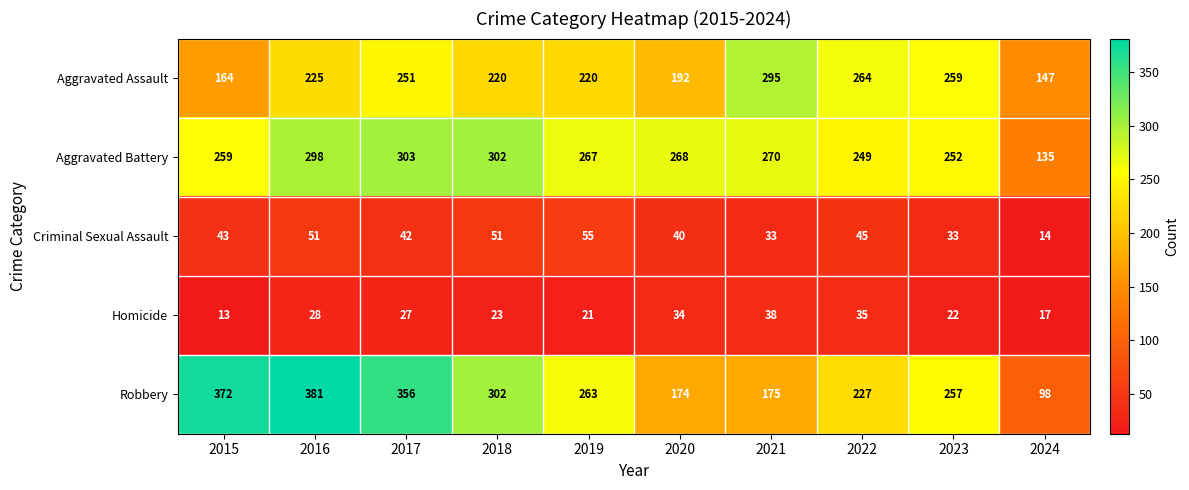

At which category is the sum across all series the highest?

2016